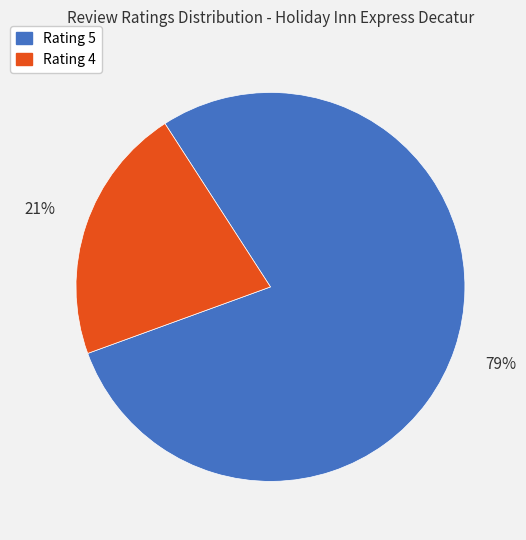

To the nearest percent, what is the average slice percentage?

50%